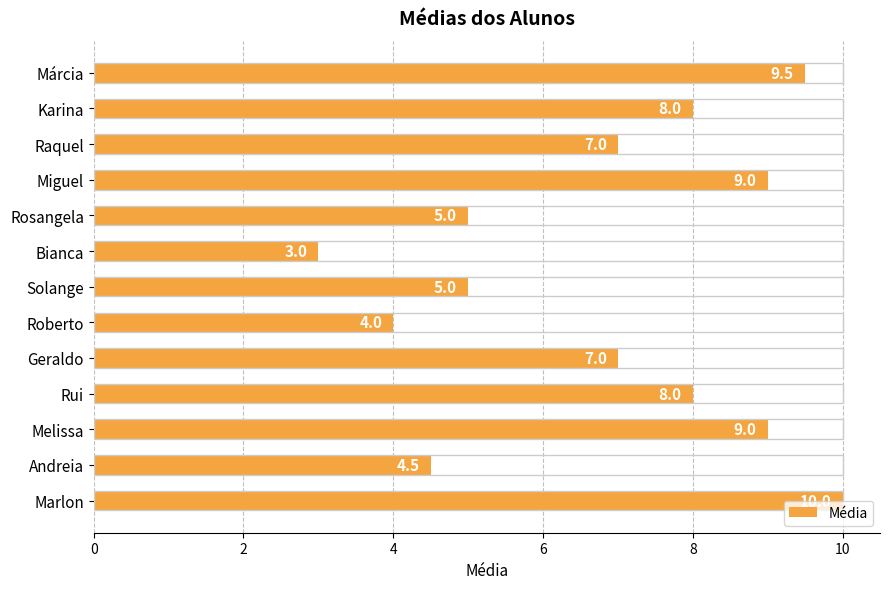

What is the sum of the values at Raquel and Solange?

12.0